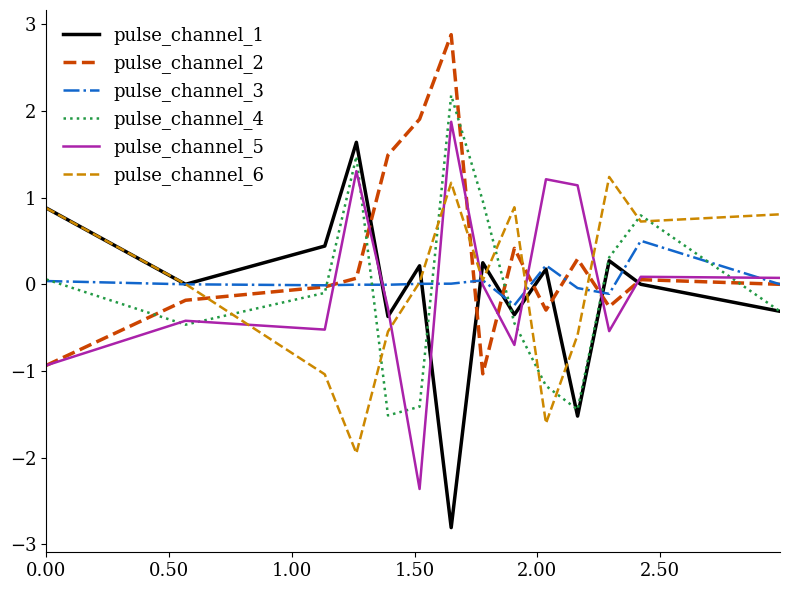

What are all the series names shown in the legend?

pulse_channel_1, pulse_channel_2, pulse_channel_3, pulse_channel_4, pulse_channel_5, pulse_channel_6